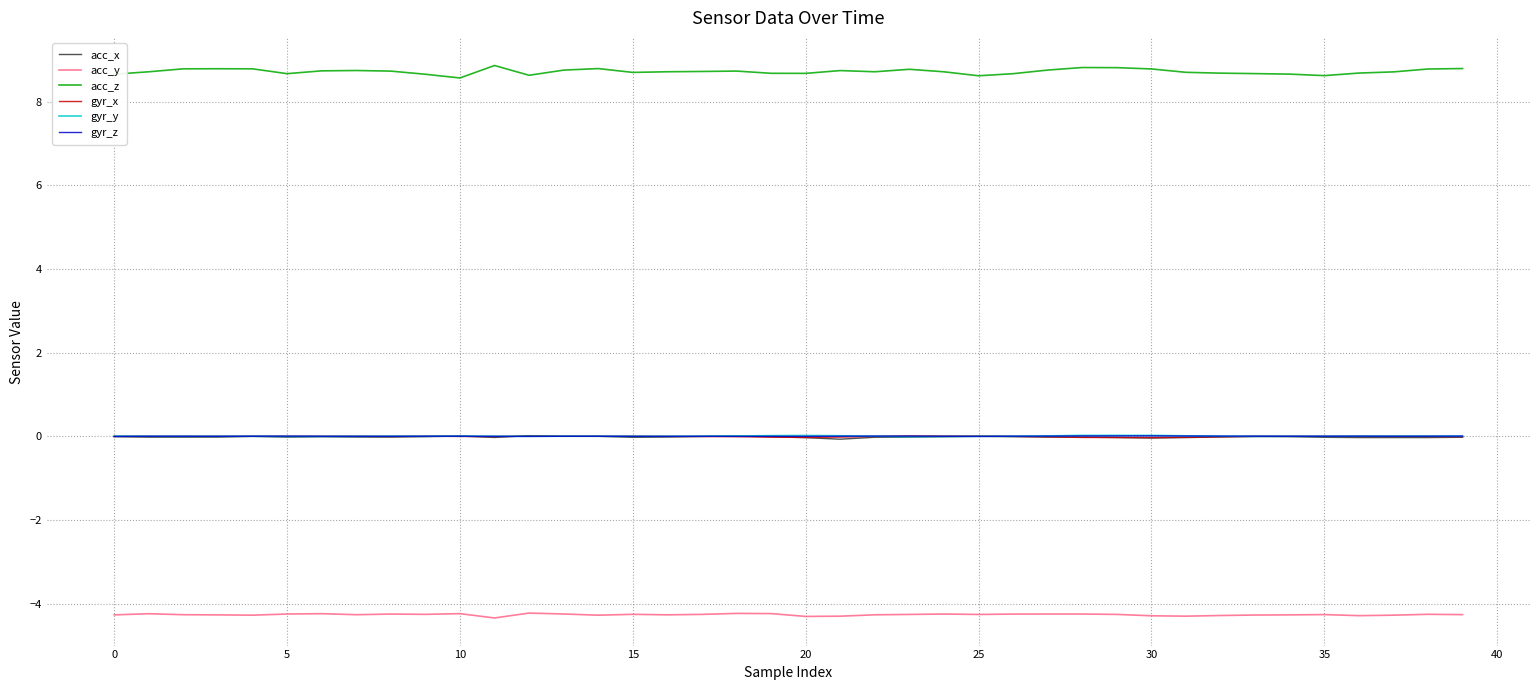

What is the maximum value shown in the chart?

8.9